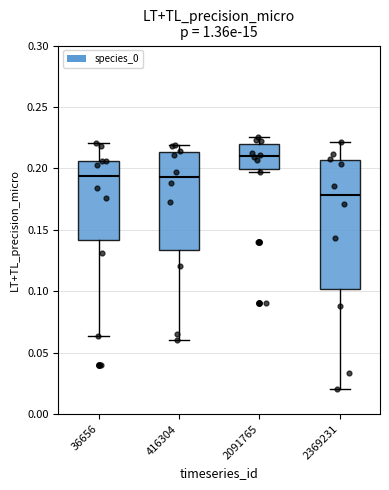

Where does the upper whisker of the box at x = 2369231 end on the y-axis? The values are not printed on the chart, so give them approximately, as read against the axis.

0.220